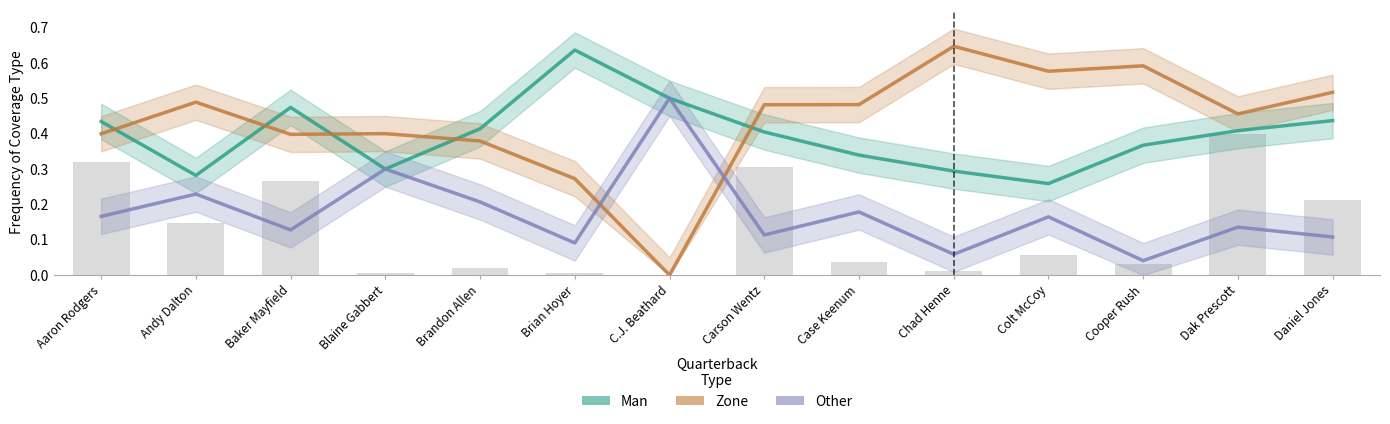

Read the Zone value at Daniel Jones.

0.5